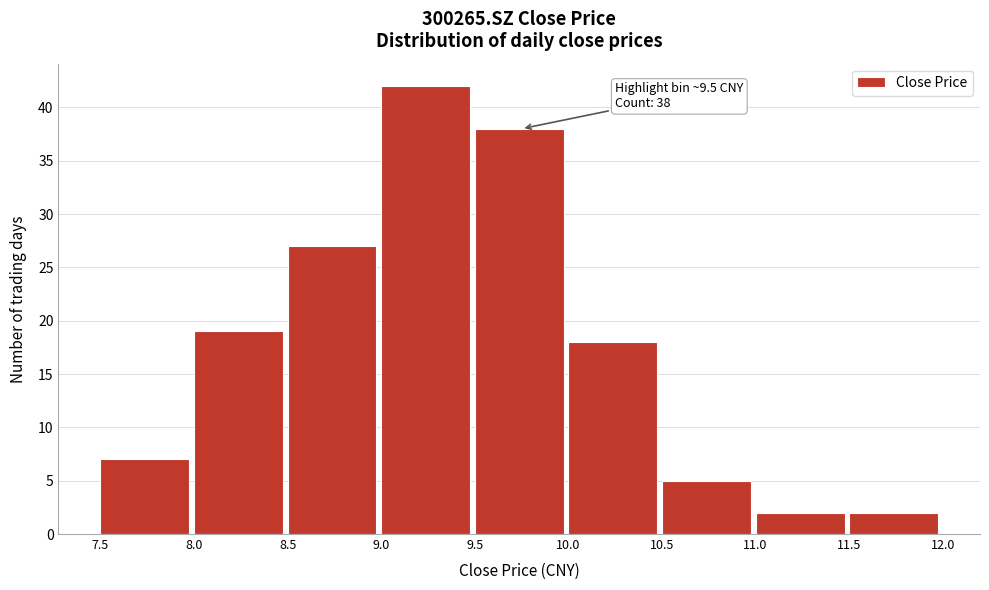

Which range on the x-axis has the tallest bar?

9.0 to 9.5